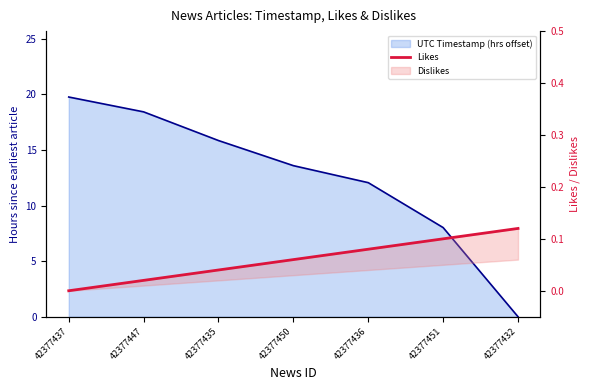

List the labels in order of value, largest first.

42377432, 42377451, 42377436, 42377450, 42377435, 42377447, 42377437